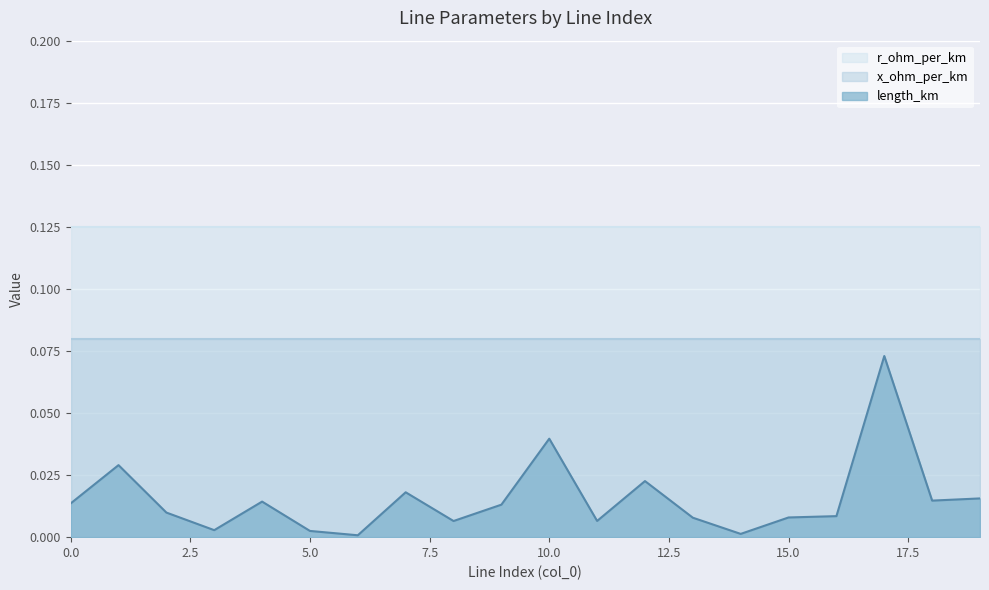

True or false: x_ohm_per_km and r_ohm_per_km intersect in this chart.

False